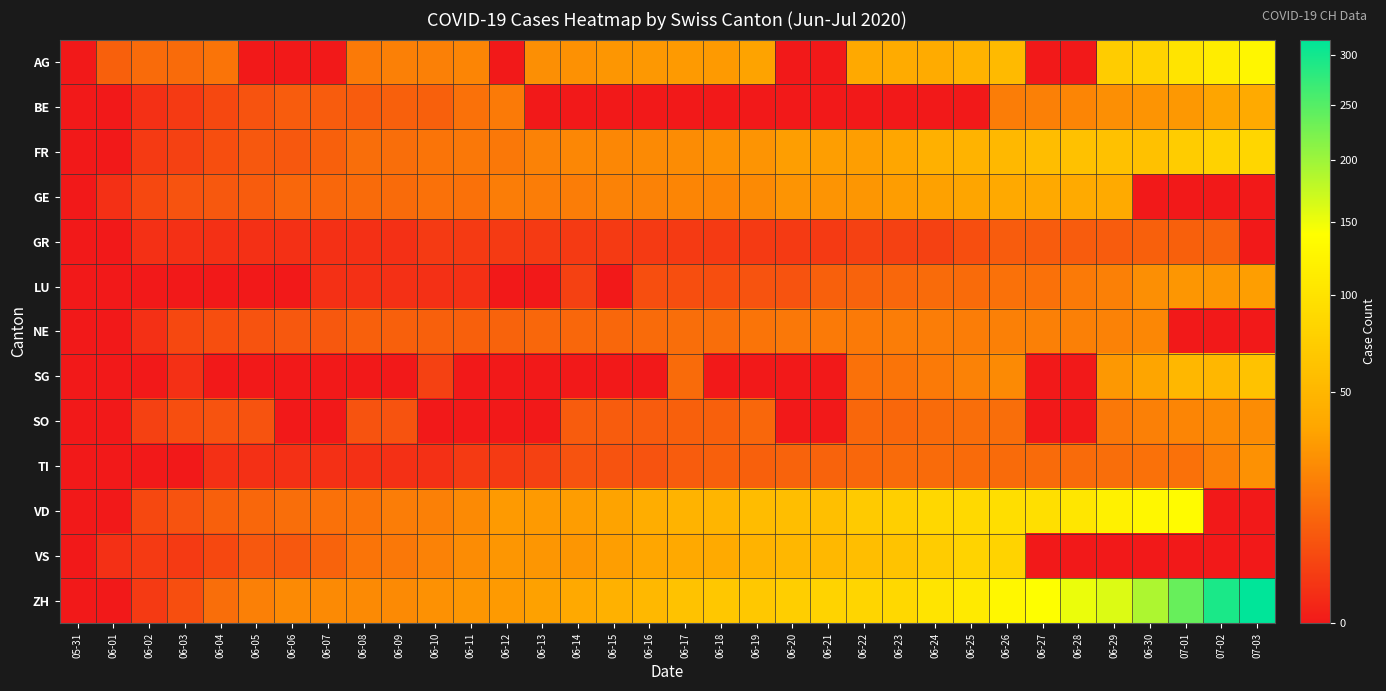

Reading left to right, extract all data points from this chart.

AG: 05-31=0	06-01=9	06-02=12	06-03=12	06-04=15	06-05=0	06-06=0	06-07=0	06-08=17	06-09=19	06-10=19	06-11=21	06-12=0	06-13=25	06-14=26	06-15=28	06-16=29	06-17=30	06-18=30	06-19=34	06-20=0	06-21=0	06-22=38	06-23=40	06-24=40	06-25=47	06-26=53	06-27=0	06-28=0	06-29=73	06-30=81	07-01=102	07-02=115	07-03=128
BE: 05-31=0	06-01=0	06-02=1	06-03=2	06-04=4	06-05=6	06-06=8	06-07=8	06-08=8	06-09=9	06-10=9	06-11=14	06-12=17	06-13=0	06-14=0	06-15=0	06-16=0	06-17=0	06-18=0	06-19=0	06-20=0	06-21=0	06-22=0	06-23=0	06-24=0	06-25=0	06-26=18	06-27=19	06-28=21	06-29=25	06-30=27	07-01=29	07-02=35	07-03=39
FR: 05-31=0	06-01=0	06-02=2	06-03=3	06-04=5	06-05=7	06-06=7	06-07=9	06-08=13	06-09=13	06-10=15	06-11=16	06-12=16	06-13=20	06-14=22	06-15=22	06-16=23	06-17=24	06-18=26	06-19=27	06-20=32	06-21=32	06-22=32	06-23=36	06-24=44	06-25=47	06-26=52	06-27=56	06-28=61	06-29=61	06-30=61	07-01=72	07-02=79	07-03=84
GE: 05-31=0	06-01=1	06-02=4	06-03=6	06-04=7	06-05=8	06-06=11	06-07=11	06-08=12	06-09=12	06-10=14	06-11=14	06-12=18	06-13=18	06-14=18	06-15=20	06-16=20	06-17=21	06-18=21	06-19=23	06-20=27	06-21=27	06-22=28	06-23=31	06-24=33	06-25=35	06-26=38	06-27=38	06-28=39	06-29=39	06-30=0	07-01=0	07-02=0	07-03=0
GR: 05-31=0	06-01=0	06-02=1	06-03=1	06-04=1	06-05=1	06-06=1	06-07=1	06-08=1	06-09=1	06-10=2	06-11=2	06-12=2	06-13=2	06-14=2	06-15=2	06-16=2	06-17=2	06-18=2	06-19=2	06-20=2	06-21=2	06-22=3	06-23=3	06-24=3	06-25=5	06-26=8	06-27=8	06-28=8	06-29=8	06-30=9	07-01=9	07-02=10	07-03=0
LU: 05-31=0	06-01=0	06-02=0	06-03=0	06-04=0	06-05=0	06-06=0	06-07=1	06-08=1	06-09=1	06-10=1	06-11=1	06-12=0	06-13=0	06-14=3	06-15=0	06-16=5	06-17=5	06-18=5	06-19=6	06-20=6	06-21=9	06-22=10	06-23=11	06-24=12	06-25=12	06-26=14	06-27=14	06-28=17	06-29=19	06-30=25	07-01=28	07-02=28	07-03=32
NE: 05-31=0	06-01=0	06-02=1	06-03=4	06-04=5	06-05=6	06-06=7	06-07=7	06-08=9	06-09=9	06-10=9	06-11=9	06-12=10	06-13=11	06-14=11	06-15=11	06-16=12	06-17=13	06-18=13	06-19=15	06-20=16	06-21=17	06-22=17	06-23=18	06-24=18	06-25=18	06-26=19	06-27=19	06-28=19	06-29=20	06-30=22	07-01=0	07-02=0	07-03=0
SG: 05-31=0	06-01=0	06-02=0	06-03=1	06-04=0	06-05=0	06-06=0	06-07=0	06-08=0	06-09=0	06-10=3	06-11=0	06-12=0	06-13=0	06-14=0	06-15=0	06-16=0	06-17=12	06-18=0	06-19=0	06-20=0	06-21=0	06-22=14	06-23=15	06-24=17	06-25=20	06-26=23	06-27=0	06-28=0	06-29=29	06-30=35	07-01=51	07-02=51	07-03=62
SO: 05-31=0	06-01=0	06-02=3	06-03=5	06-04=6	06-05=6	06-06=0	06-07=0	06-08=6	06-09=6	06-10=0	06-11=0	06-12=0	06-13=0	06-14=8	06-15=8	06-16=8	06-17=9	06-18=9	06-19=11	06-20=0	06-21=0	06-22=11	06-23=11	06-24=12	06-25=13	06-26=13	06-27=0	06-28=0	06-29=16	06-30=19	07-01=21	07-02=23	07-03=24
TI: 05-31=0	06-01=0	06-02=0	06-03=0	06-04=1	06-05=1	06-06=1	06-07=1	06-08=1	06-09=1	06-10=1	06-11=2	06-12=2	06-13=3	06-14=6	06-15=6	06-16=6	06-17=8	06-18=9	06-19=9	06-20=10	06-21=10	06-22=11	06-23=12	06-24=12	06-25=12	06-26=12	06-27=12	06-28=12	06-29=13	06-30=14	07-01=14	07-02=19	07-03=26
VD: 05-31=0	06-01=0	06-02=4	06-03=6	06-04=9	06-05=11	06-06=13	06-07=14	06-08=15	06-09=18	06-10=19	06-11=23	06-12=30	06-13=30	06-14=31	06-15=34	06-16=42	06-17=47	06-18=49	06-19=55	06-20=57	06-21=59	06-22=70	06-23=76	06-24=85	06-25=88	06-26=94	06-27=96	06-28=104	06-29=120	06-30=130	07-01=135	07-02=0	07-03=0
VS: 05-31=0	06-01=1	06-02=2	06-03=2	06-04=4	06-05=7	06-06=7	06-07=10	06-08=15	06-09=16	06-10=20	06-11=24	06-12=28	06-13=28	06-14=28	06-15=32	06-16=36	06-17=38	06-18=39	06-19=47	06-20=51	06-21=52	06-22=57	06-23=63	06-24=73	06-25=80	06-26=80	06-27=0	06-28=0	06-29=0	06-30=0	07-01=0	07-02=0	07-03=0
ZH: 05-31=0	06-01=0	06-02=2	06-03=5	06-04=13	06-05=19	06-06=23	06-07=23	06-08=23	06-09=23	06-10=26	06-11=28	06-12=30	06-13=33	06-14=38	06-15=45	06-16=52	06-17=62	06-18=67	06-19=68	06-20=75	06-21=80	06-22=83	06-23=87	06-24=103	06-25=110	06-26=129	06-27=141	06-28=152	06-29=161	06-30=189	07-01=237	07-02=294	07-03=317